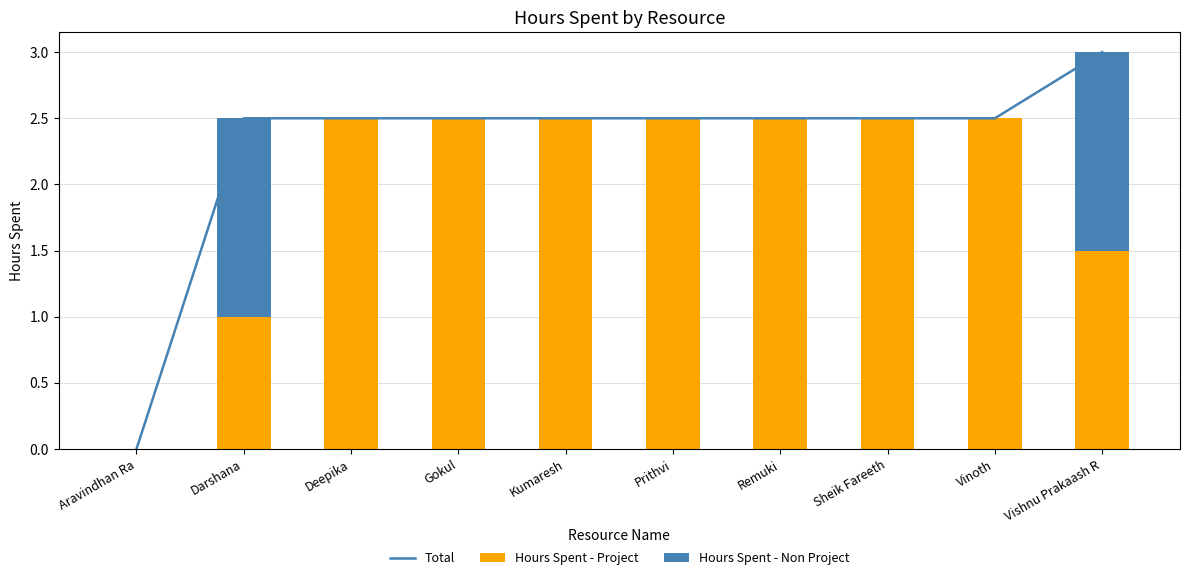

Between Vinoth and Kumaresh, which is larger?

Vinoth